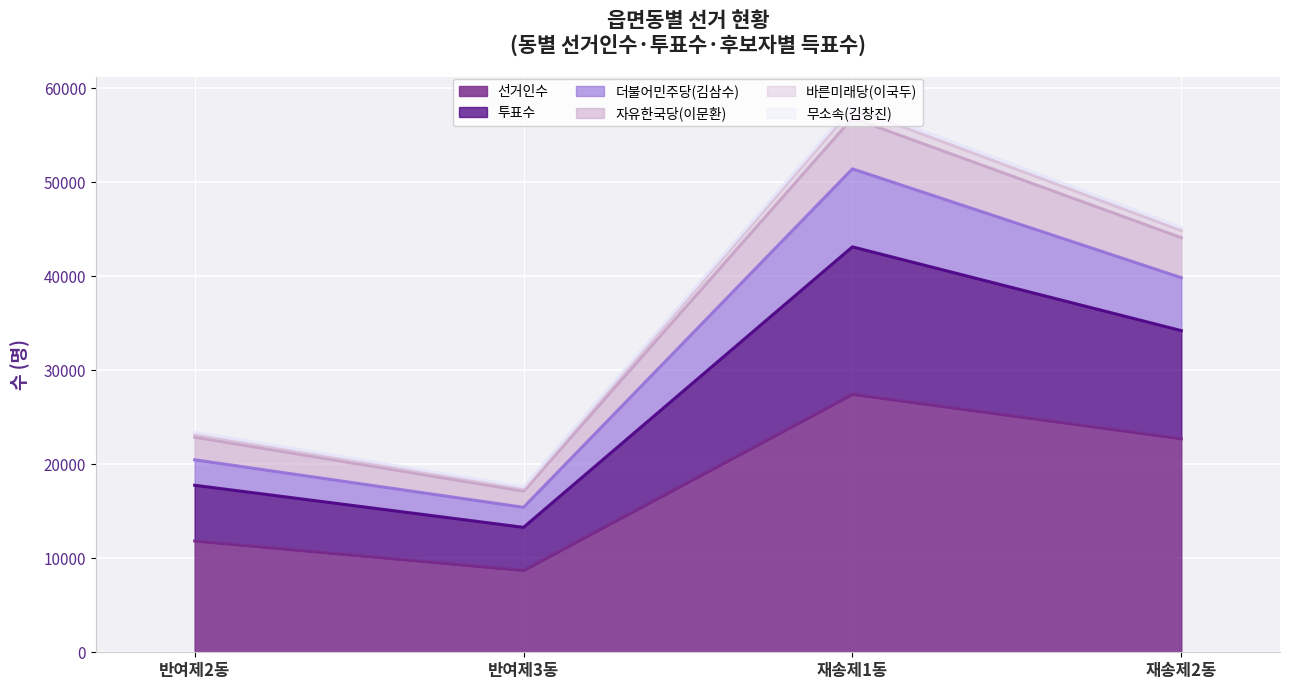

List the labels in order of 선거인수 value, largest first.

재송제1동, 재송제2동, 반여제2동, 반여제3동